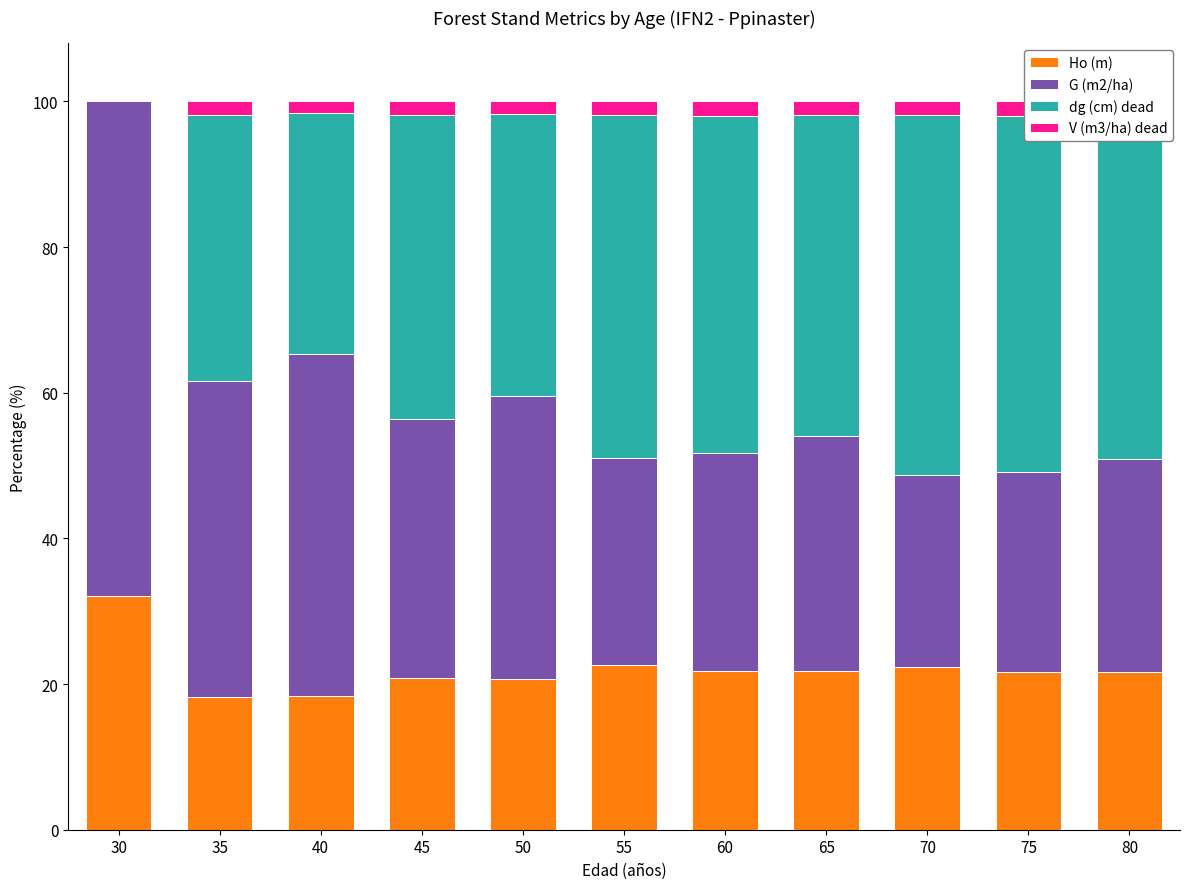

Which series changed the most between 75 and 80?

G (m2/ha)